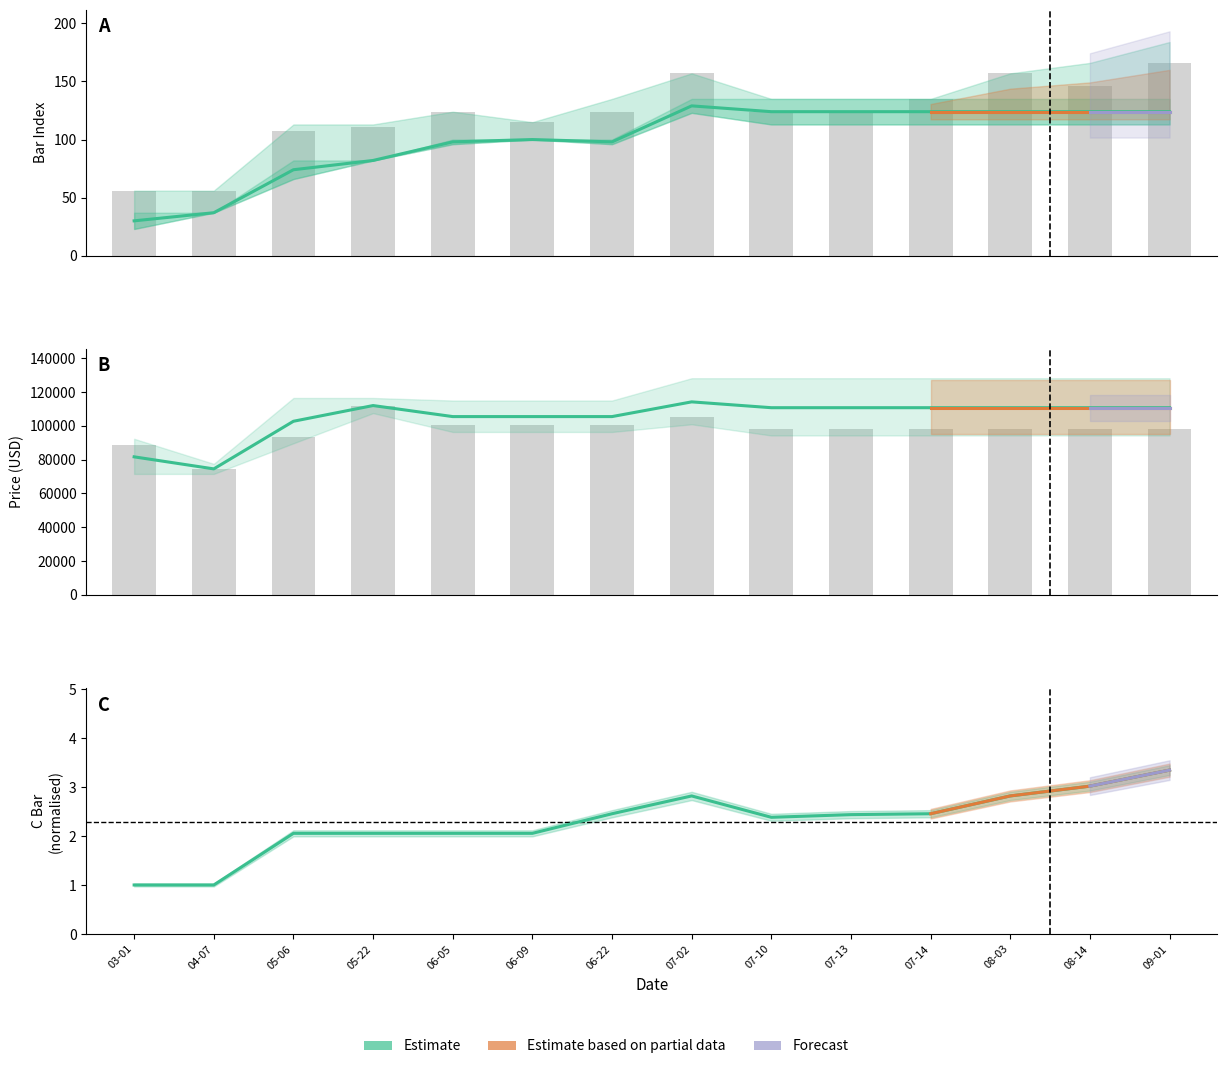

What is the sum of the A_Bar values at 05-22 and 06-22?

180.0